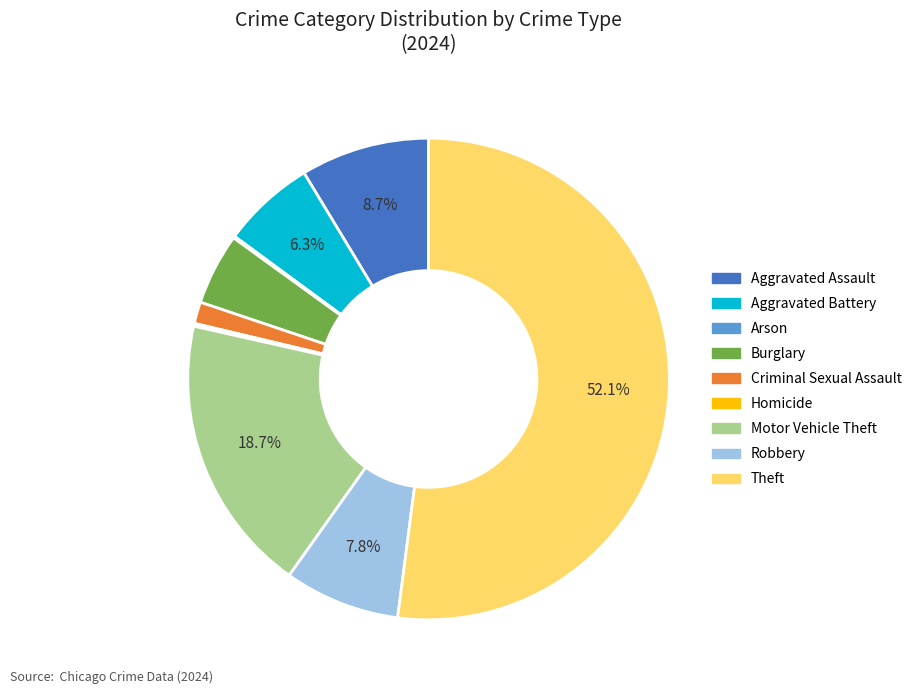

Which slice represents more than half of the pie?

Theft